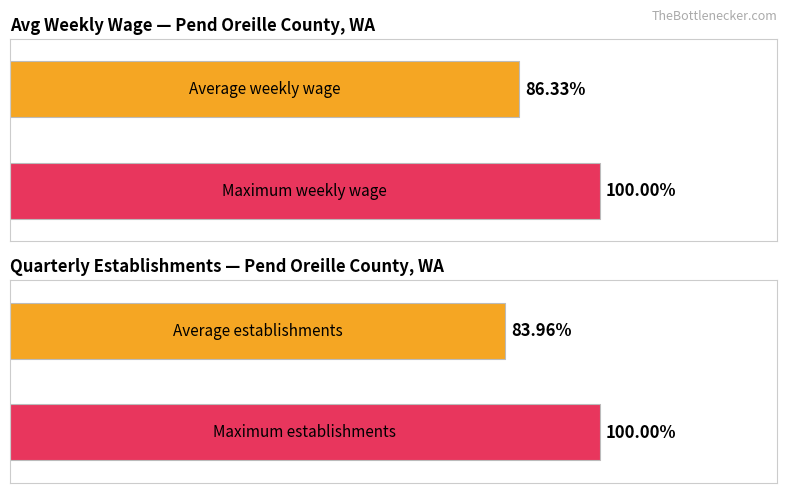

The value of qtrly_estabs at 2017-2 is 390. True or false?

True